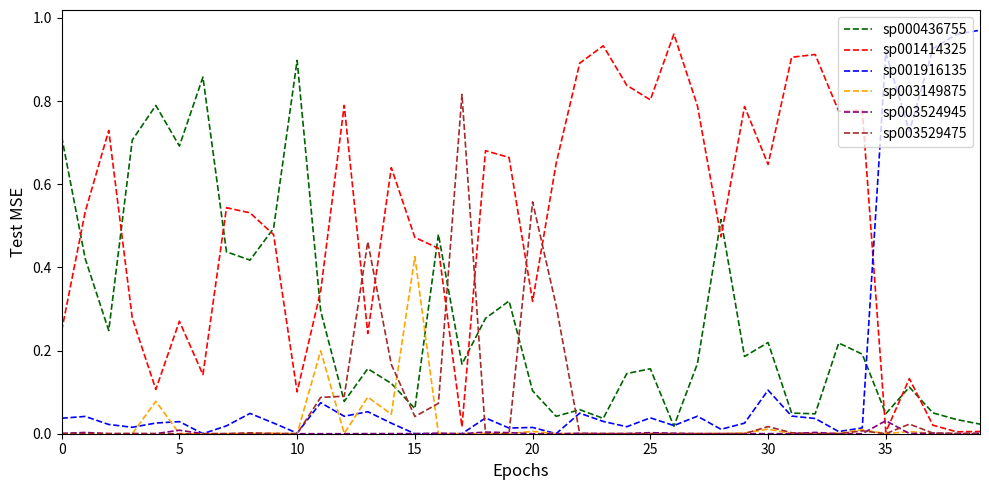

How many lines are shown in the chart?

6